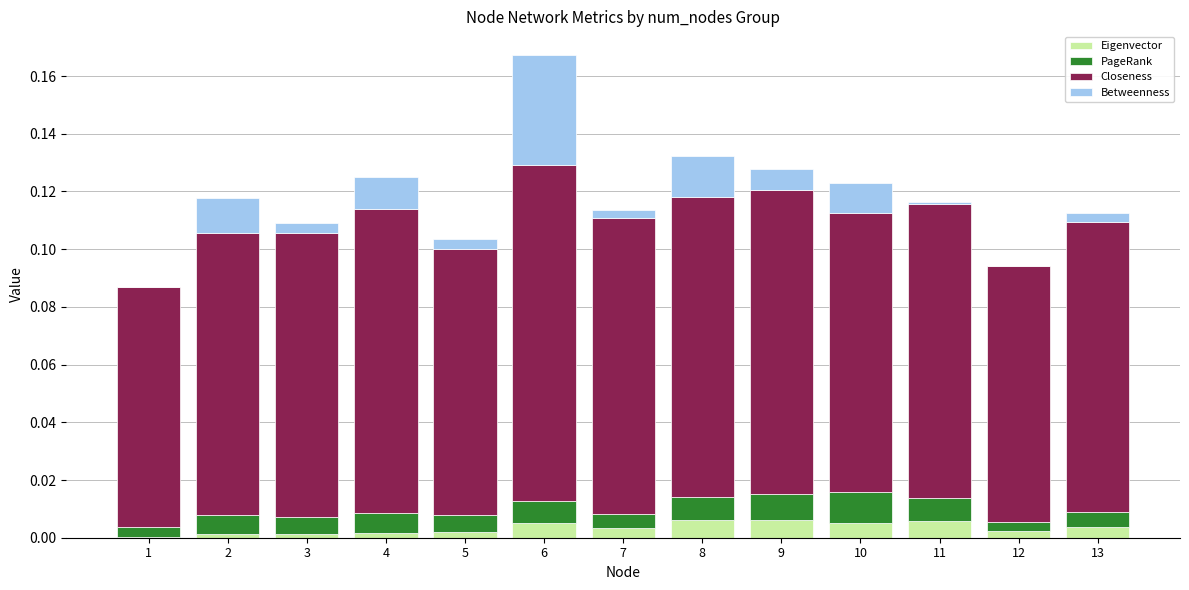

At which category is the sum across all series the highest?

6